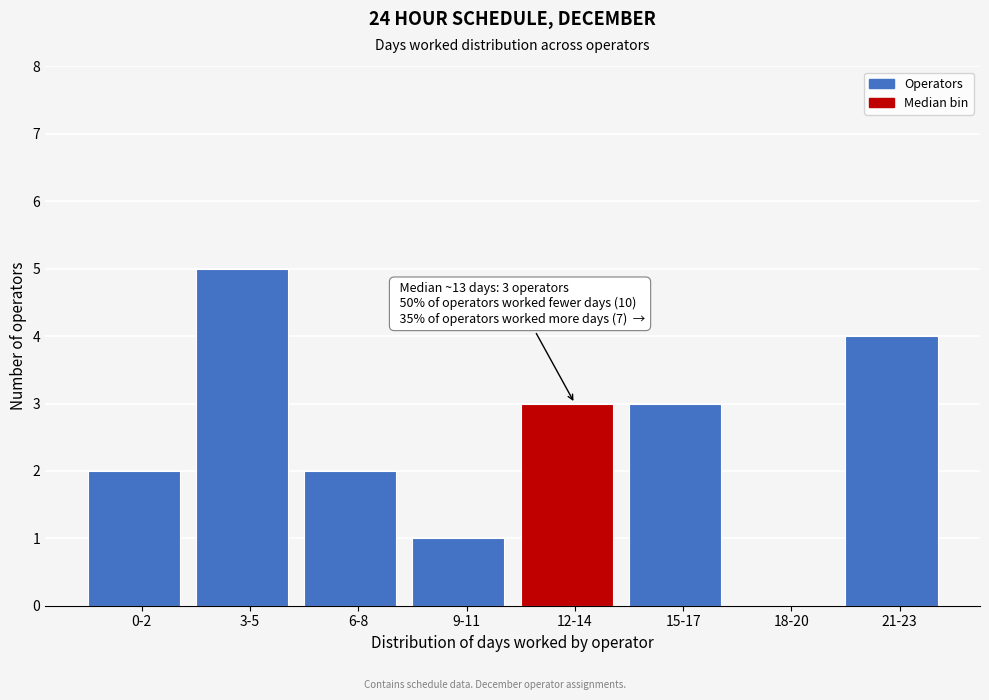

Reading right to left, extract all data points from this chart.

21-23=4	18-20=0	15-17=3	12-14=3	9-11=1	6-8=2	3-5=5	0-2=2